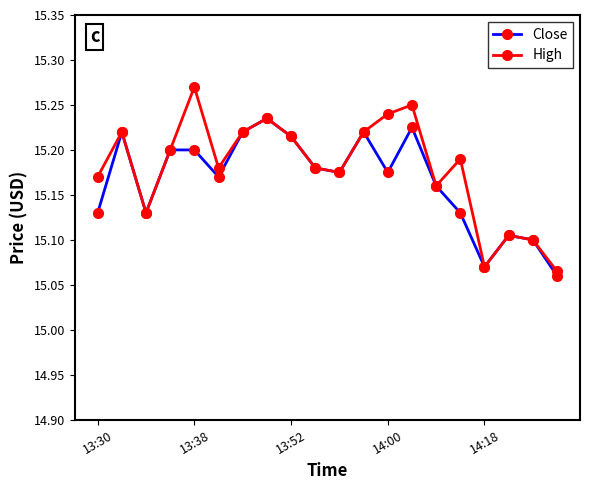

How many Close values are between 15 and 16?

20